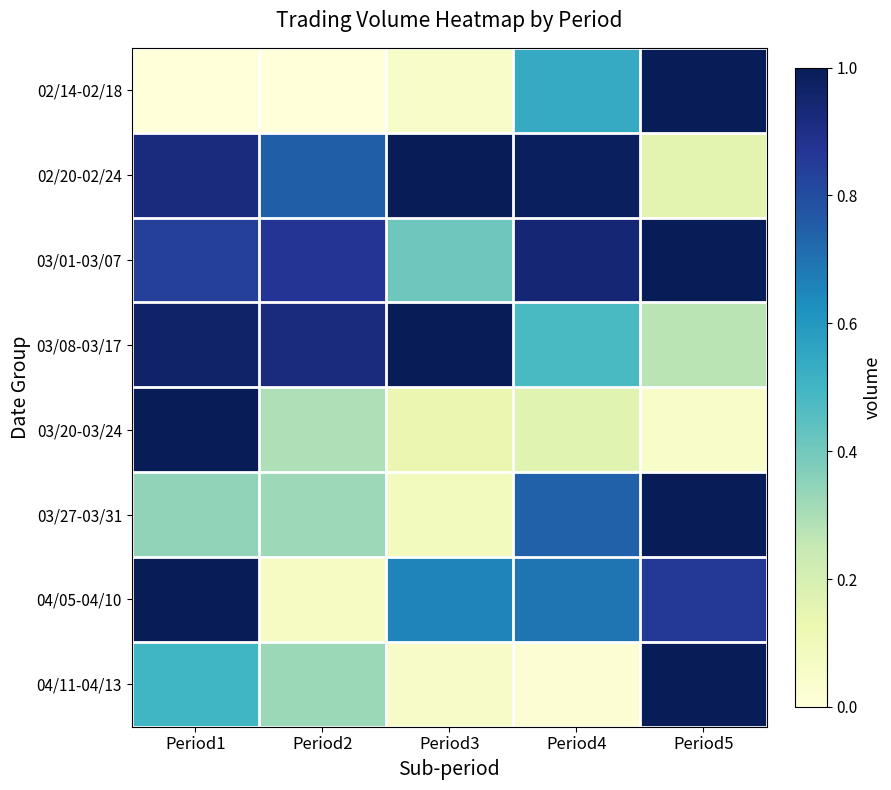

Reading left to right, list all the values displayed in this chart.

02/14-02/18: Period1=0.0	Period2=0.0	Period3=0.1	Period4=0.5	Period5=1.0
02/20-02/24: Period1=0.9	Period2=0.7	Period3=1.0	Period4=1.0	Period5=0.2
03/01-03/07: Period1=0.8	Period2=0.9	Period3=0.4	Period4=0.9	Period5=1.0
03/08-03/17: Period1=1.0	Period2=0.9	Period3=1.0	Period4=0.5	Period5=0.3
03/20-03/24: Period1=1.0	Period2=0.3	Period3=0.1	Period4=0.2	Period5=0.1
03/27-03/31: Period1=0.3	Period2=0.3	Period3=0.1	Period4=0.7	Period5=1.0
04/05-04/10: Period1=1.0	Period2=0.1	Period3=0.7	Period4=0.7	Period5=0.9
04/11-04/13: Period1=0.5	Period2=0.3	Period3=0.1	Period4=0.0	Period5=1.0